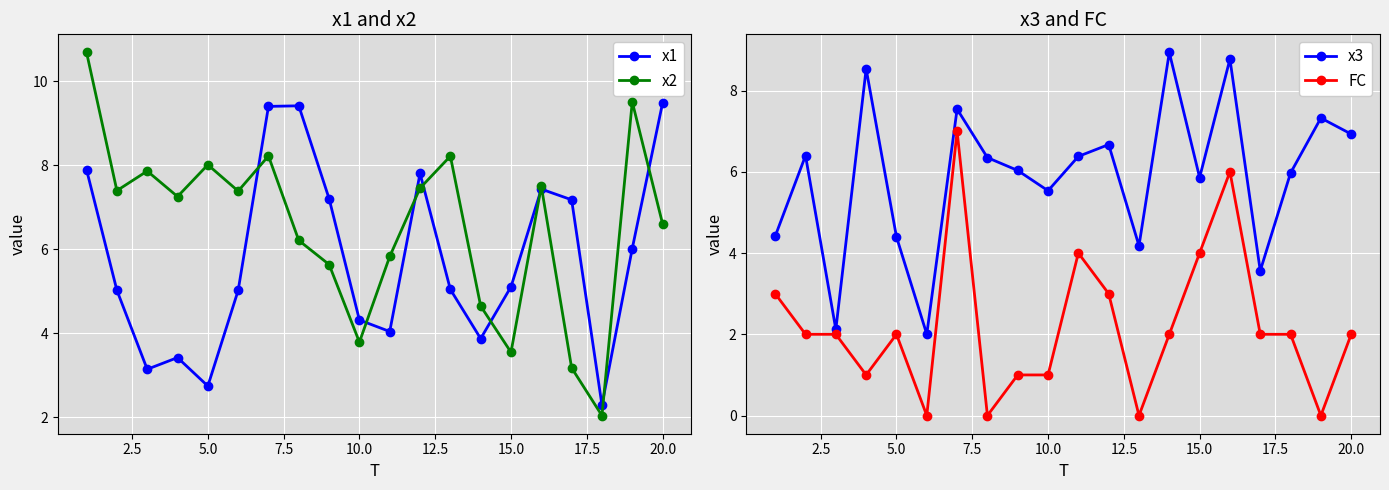

What is the maximum value for x2?

10.7